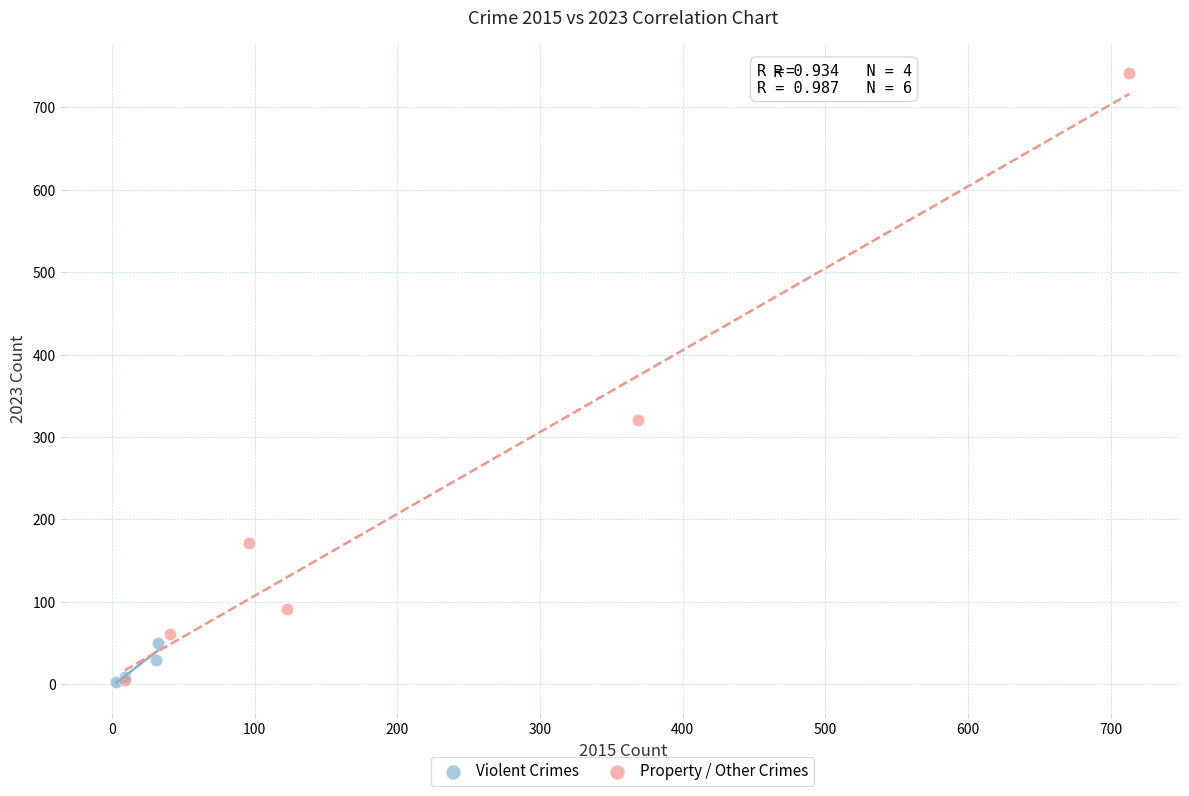

What are all the series names shown in the legend?

Violent Crimes, Property / Other Crimes